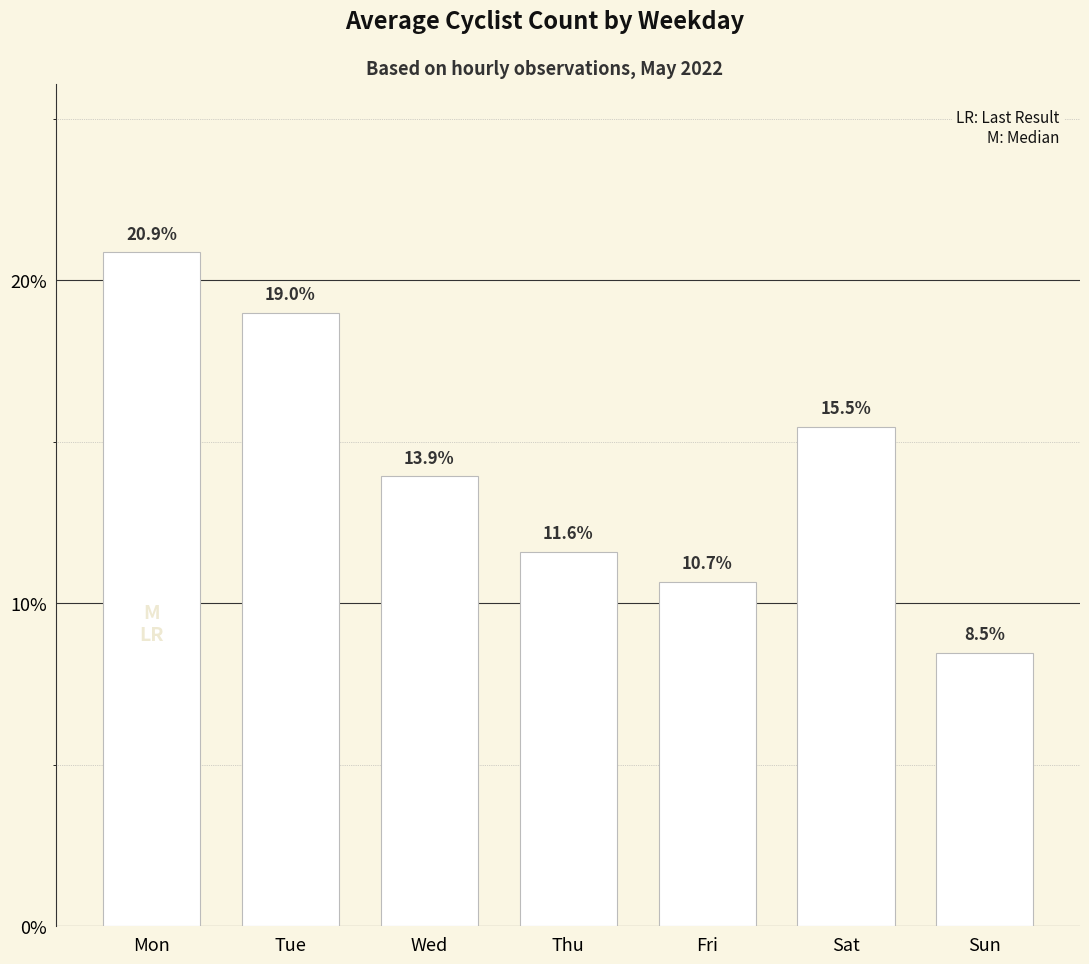

Reading left to right, what are all the values shown in this chart?

Mon=20.9	Tue=19.0	Wed=13.9	Thu=11.6	Fri=10.7	Sat=15.5	Sun=8.5